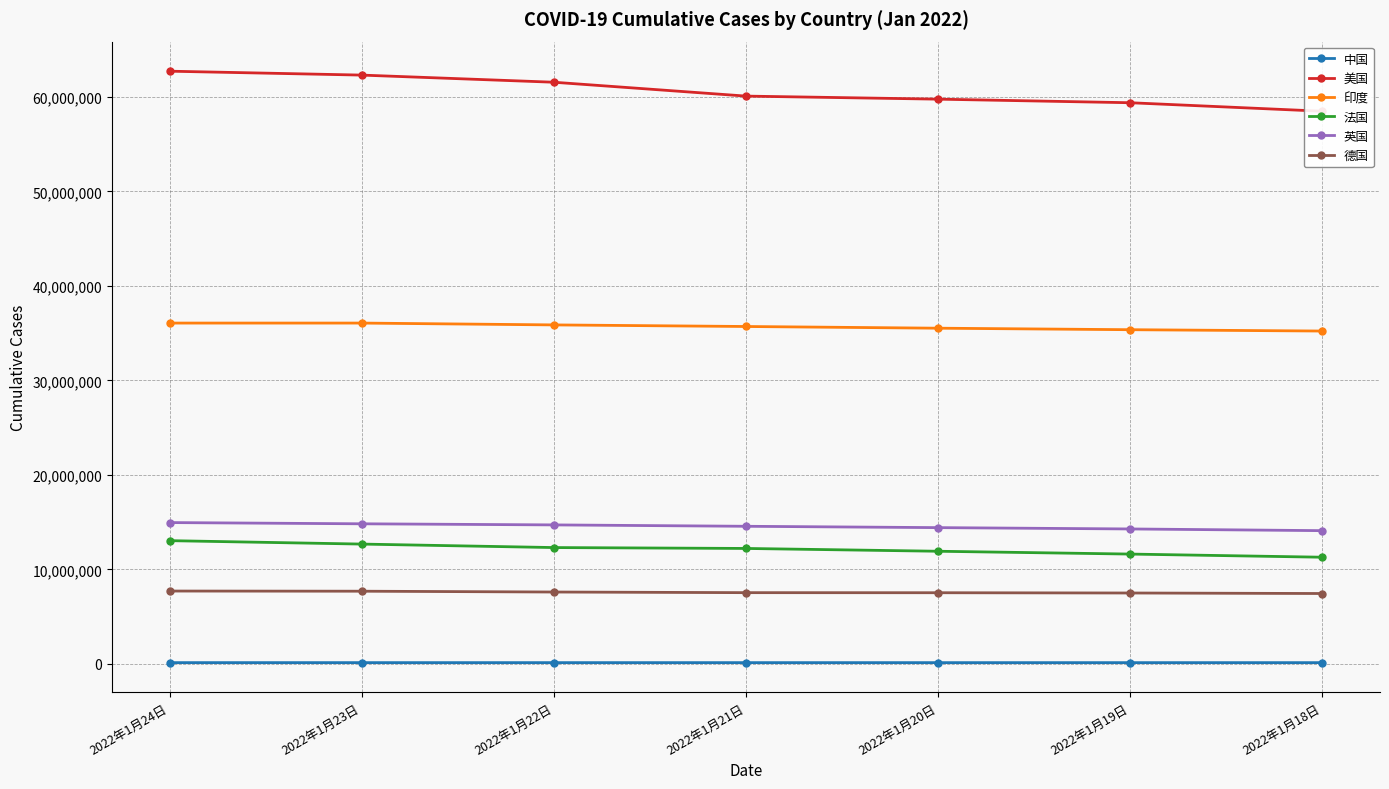

How many data points in 美国 are above 60090637?

3